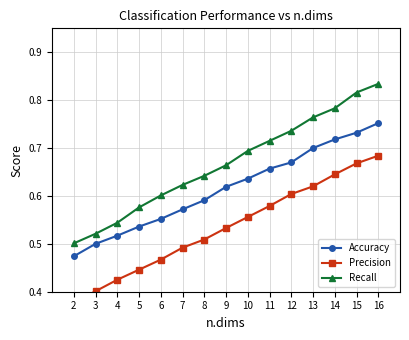

Does the chart have visible grid lines?

Yes